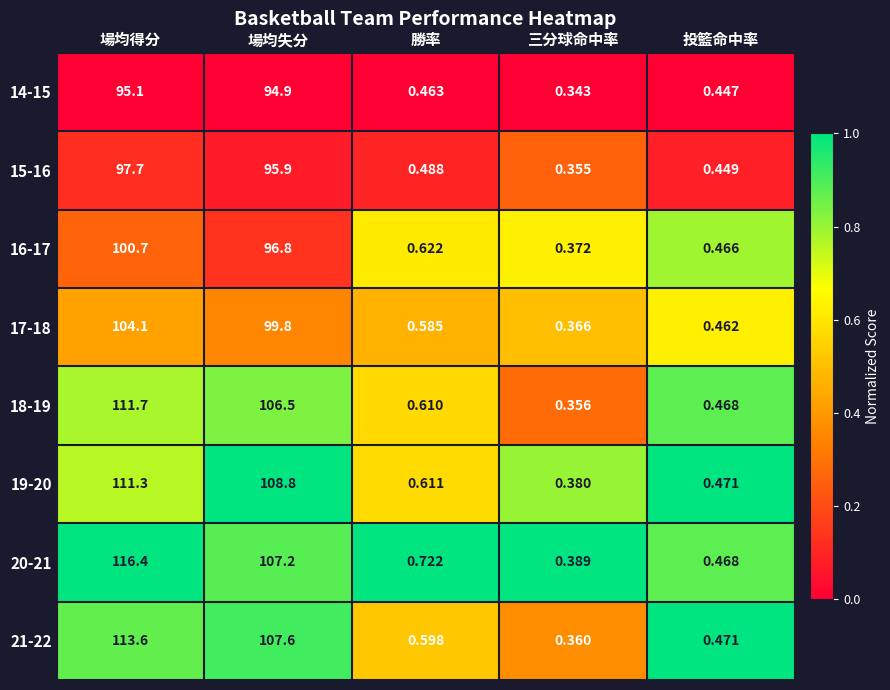

At which label is 14-15 closest to 47?

勝率